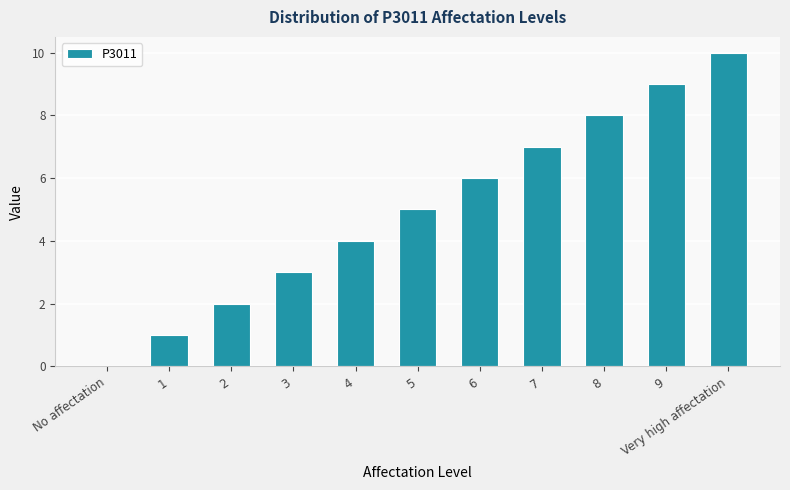

What is the ratio of the value at 6 to the value at 9?

0.7